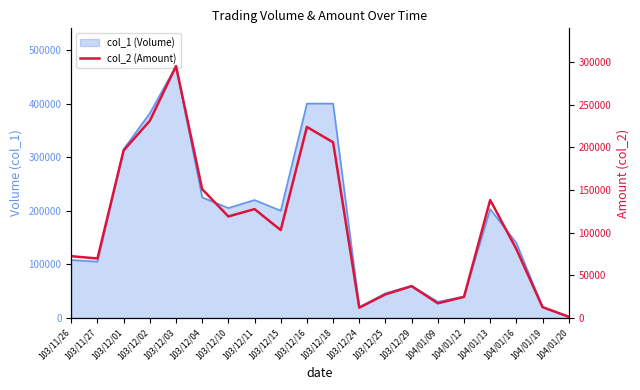

Reading right to left, extract all data points from this chart.

1340	12600	80700	138250	24600	17100	37200	27550	12000	206000	224000	103000	127600	119000	151000	295400	231200	196450	69650	72360